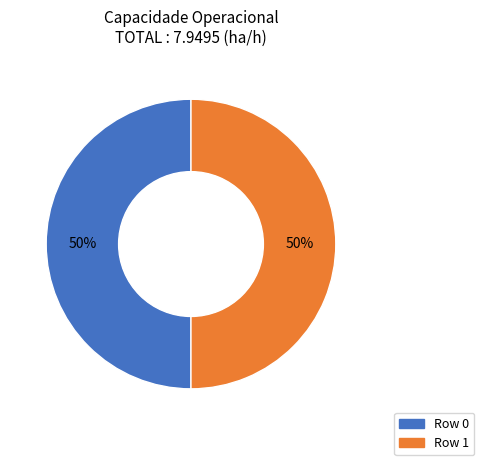

Do Row 0 and Row 1 together represent more than half of the pie?

Yes